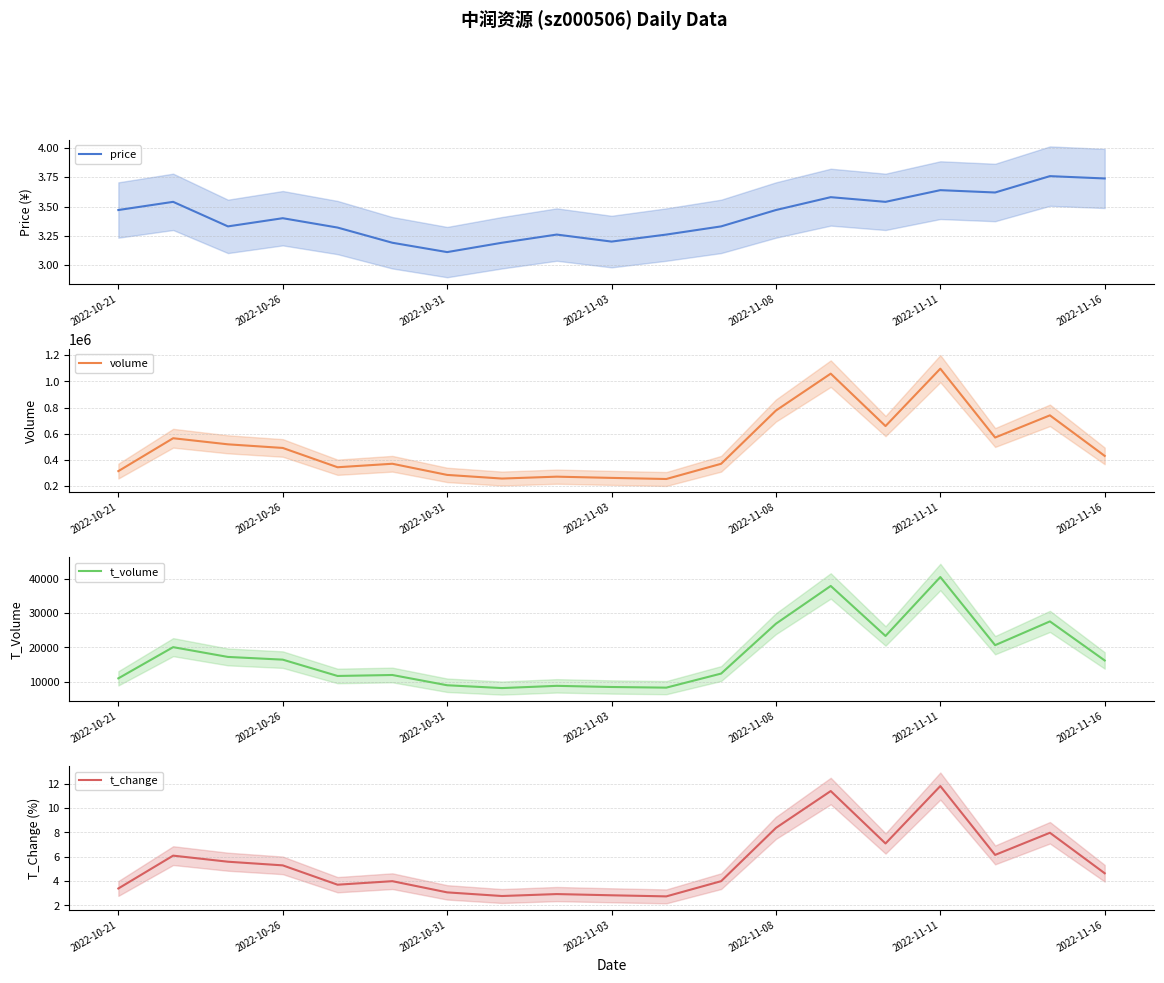

What is the maximum value for t_volume?

40567